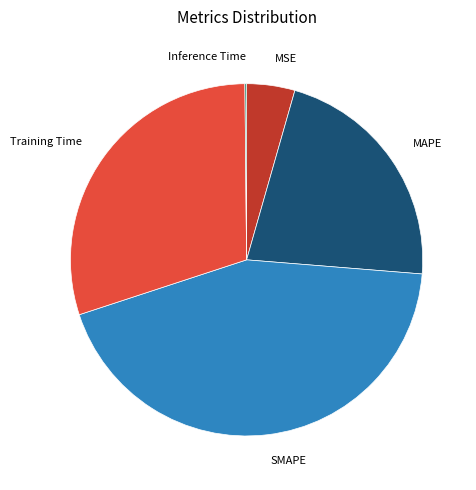

The MAPE slice represents 8% of the pie. True or false?

False